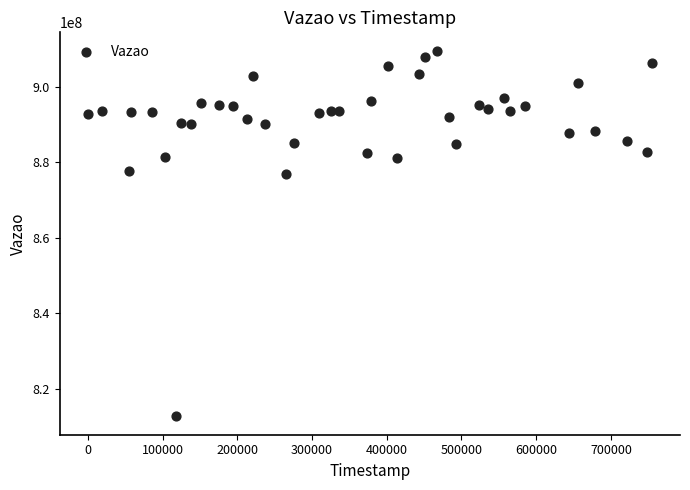

What is the range of Y values (max minus min)?

96784520